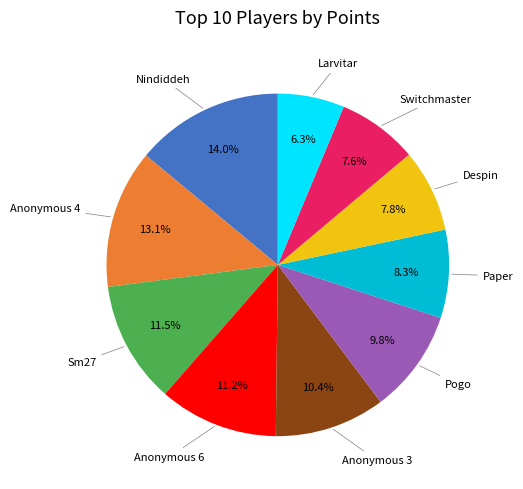

Is there a majority slice in this chart?

No